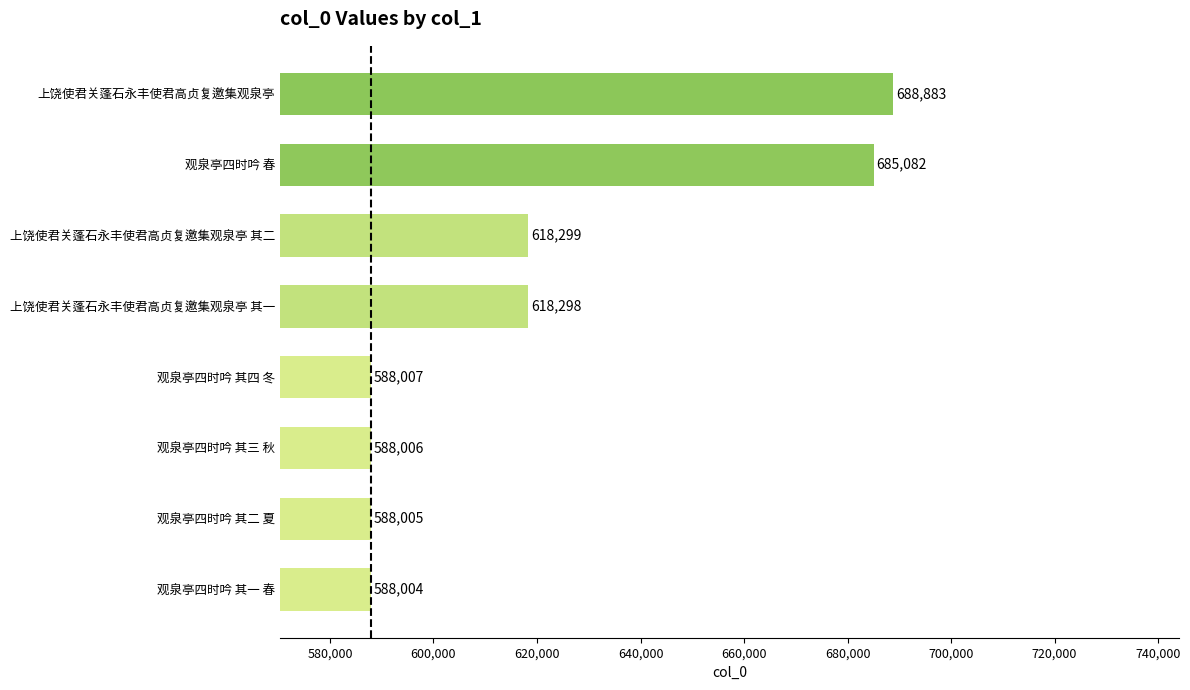

What is the ratio of the value at 上饶使君关蓬石永丰使君高贞复邀集观泉亭 其一 to the value at 观泉亭四时吟 其四 冬?

1.1